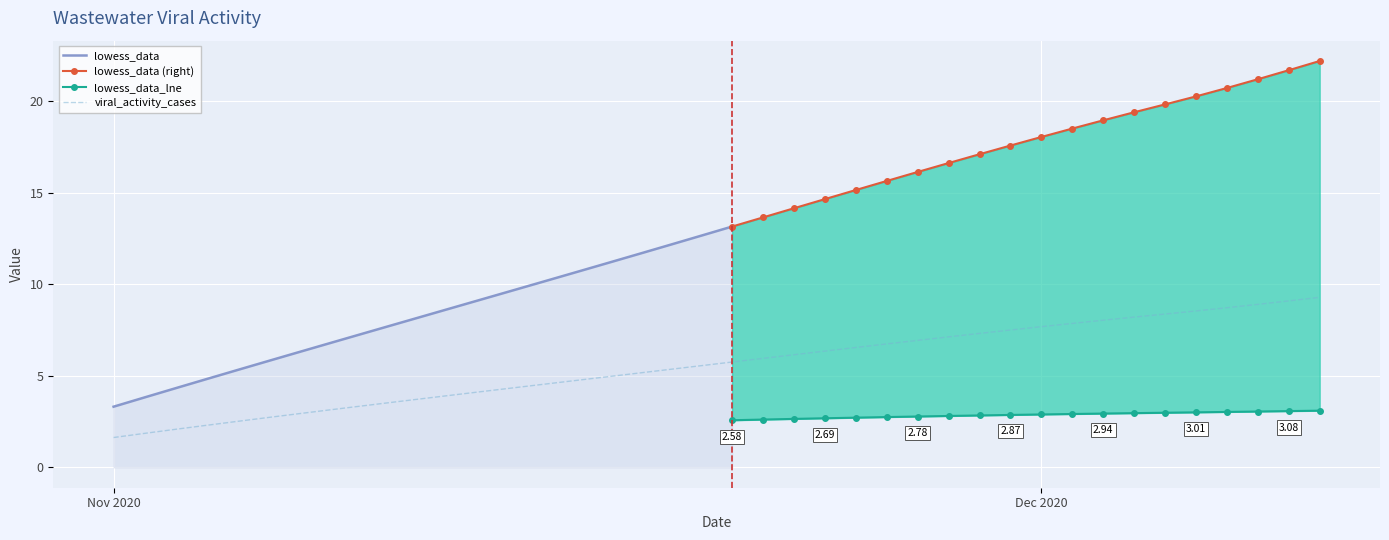

The value of viral_activity_cases at 13 is 4.4. True or false?

True